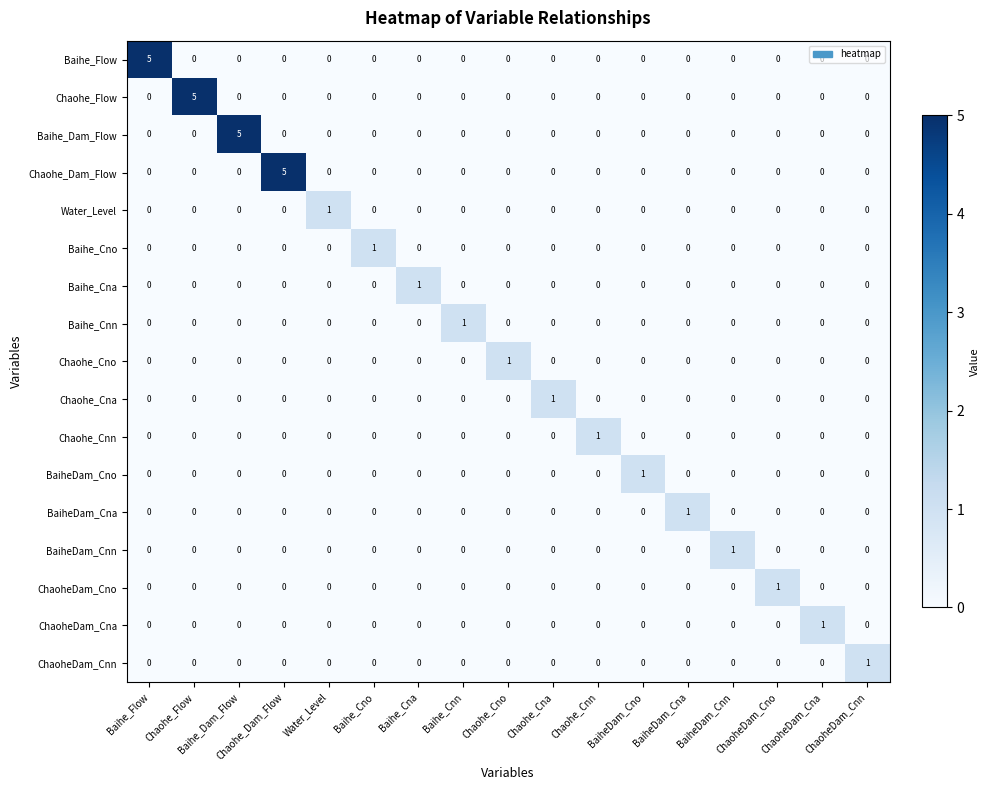

Between Chaohe_Dam_Flow and ChaoheDam_Cno, which series saw the biggest shift?

Chaohe_Dam_Flow